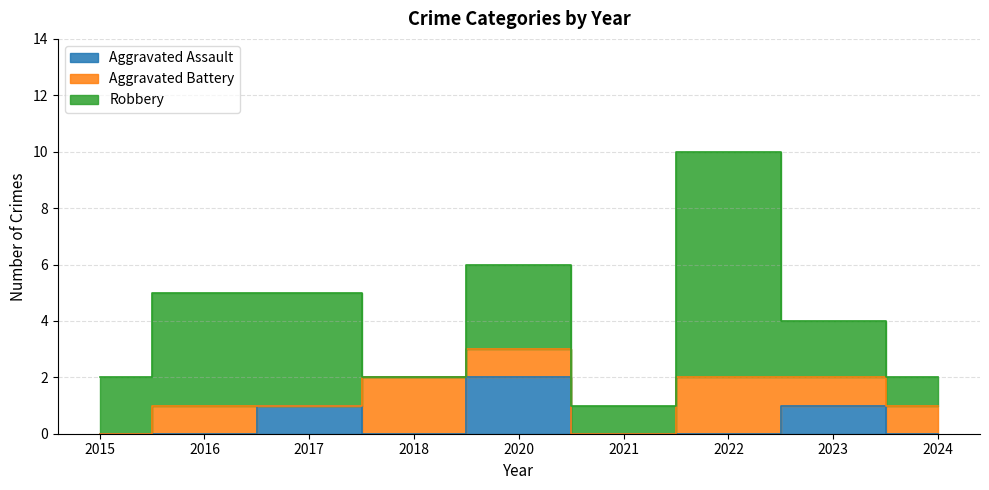

Rank the series by their maximum value, from highest to lowest.

Robbery, Aggravated Assault, Aggravated Battery